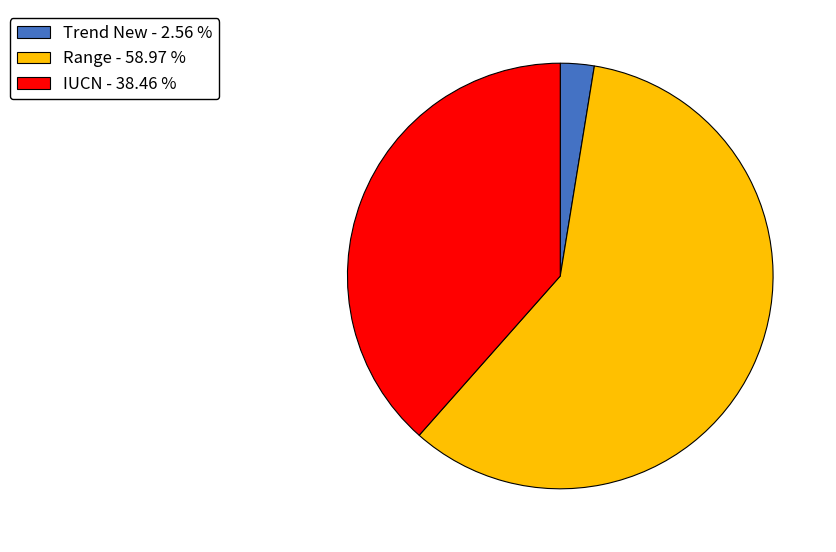

Does Range - 58.97 % account for over 50% of the chart?

Yes